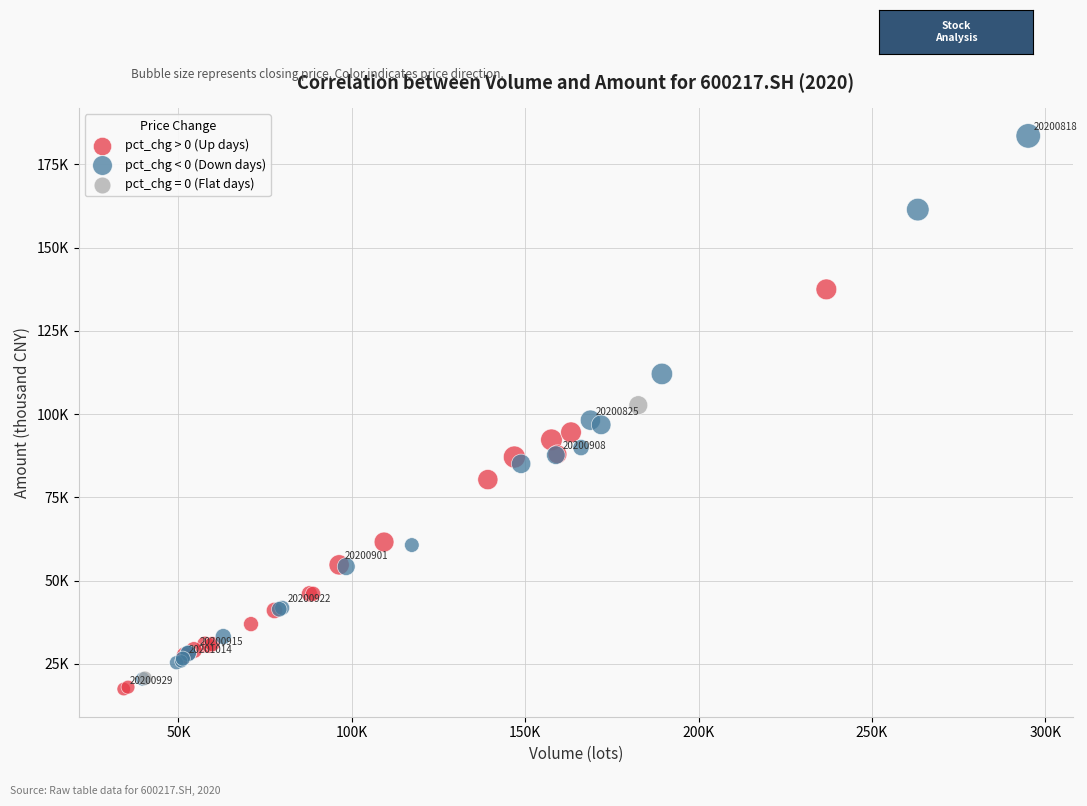

What are all the series names shown in the legend?

pct_chg > 0 (Up days), pct_chg < 0 (Down days), pct_chg = 0 (Flat days)